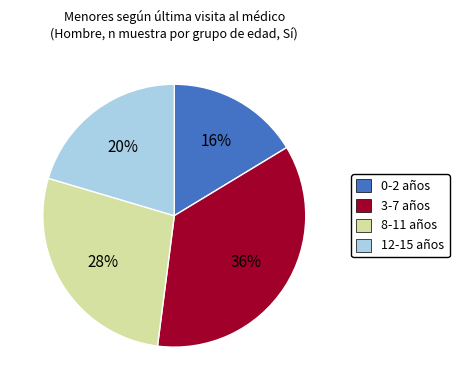

Is there any slice that represents more than half of the pie?

No